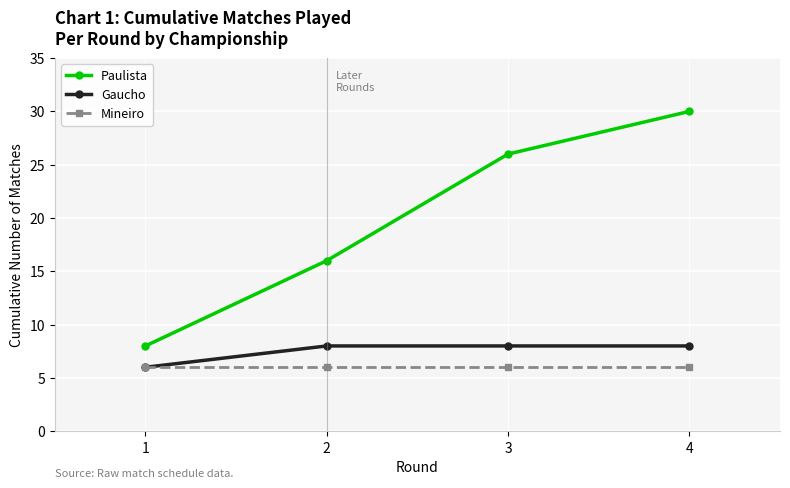

What is the difference between the highest and lowest values at 1?

2